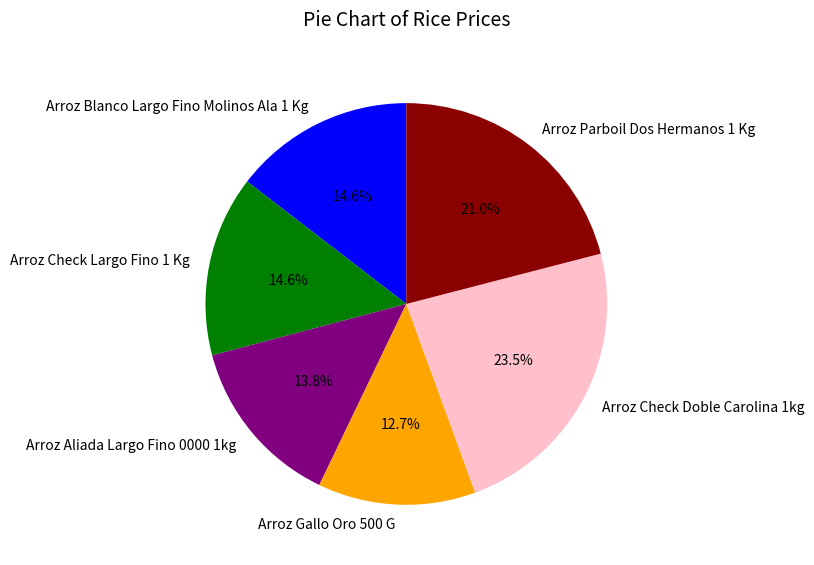

To the nearest percent, what portion does Arroz Aliada Largo Fino 0000 1kg represent?

14%